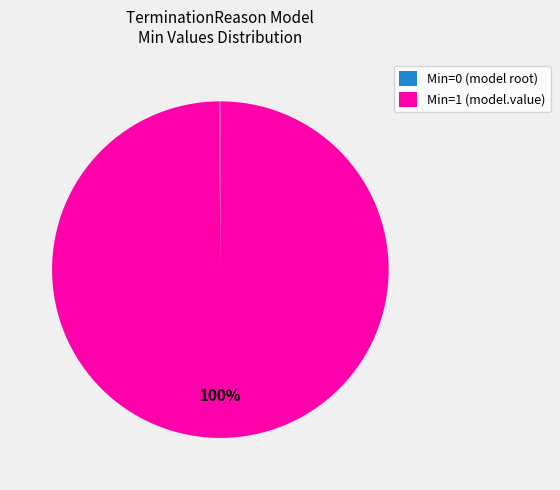

Which slice represents more than half of the pie?

Min=1 (model.value)